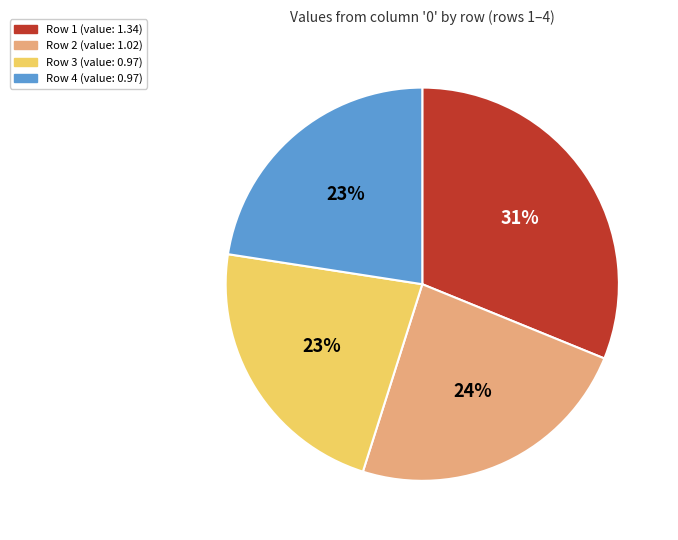

To the nearest percent, what is the average slice percentage?

25%